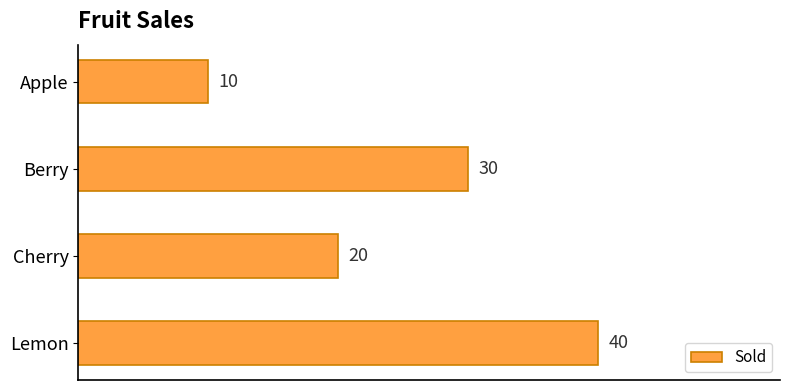

Does the chart contain any negative values?

No